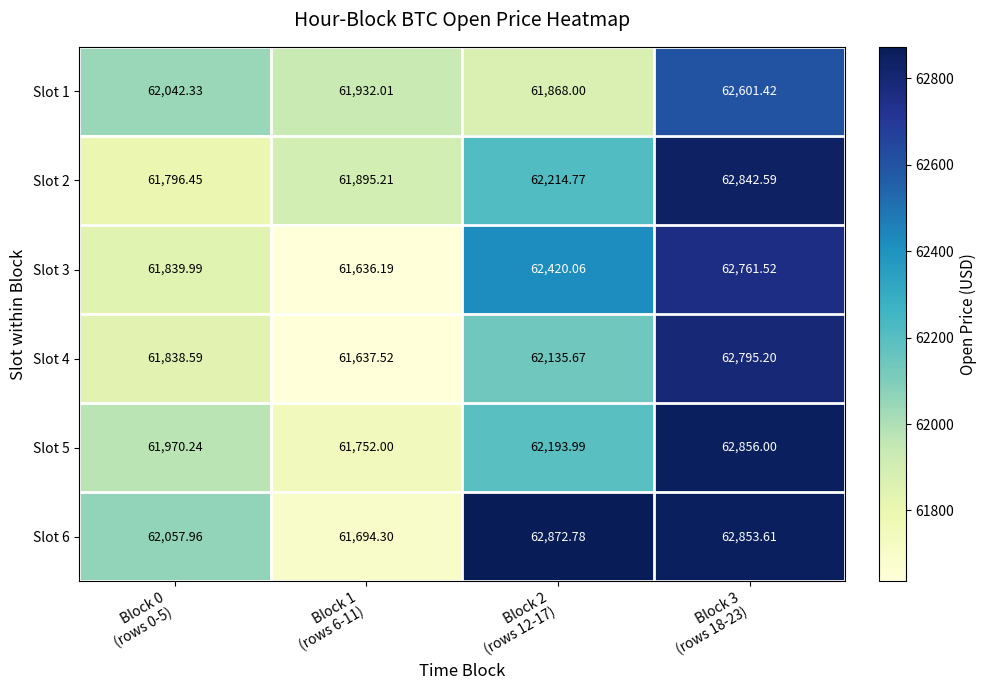

How many categories are shown in the chart?

4